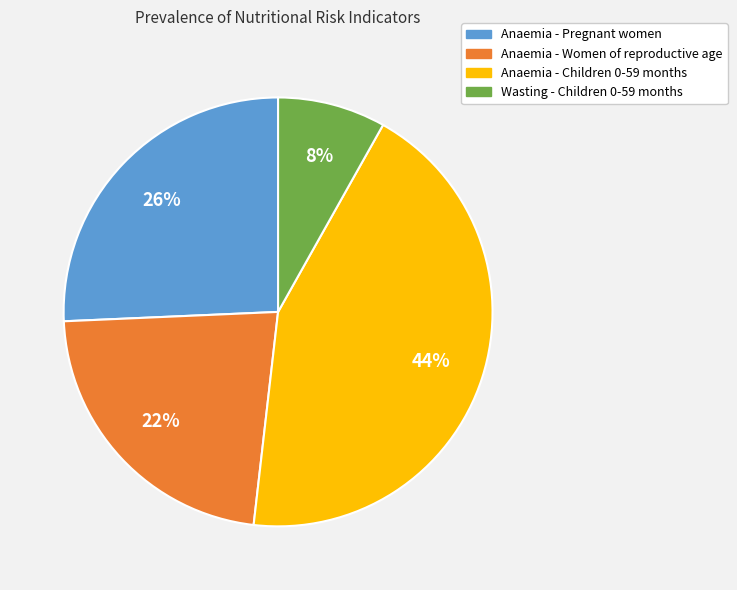

Is Anaemia - Women of reproductive age the majority of the pie?

No